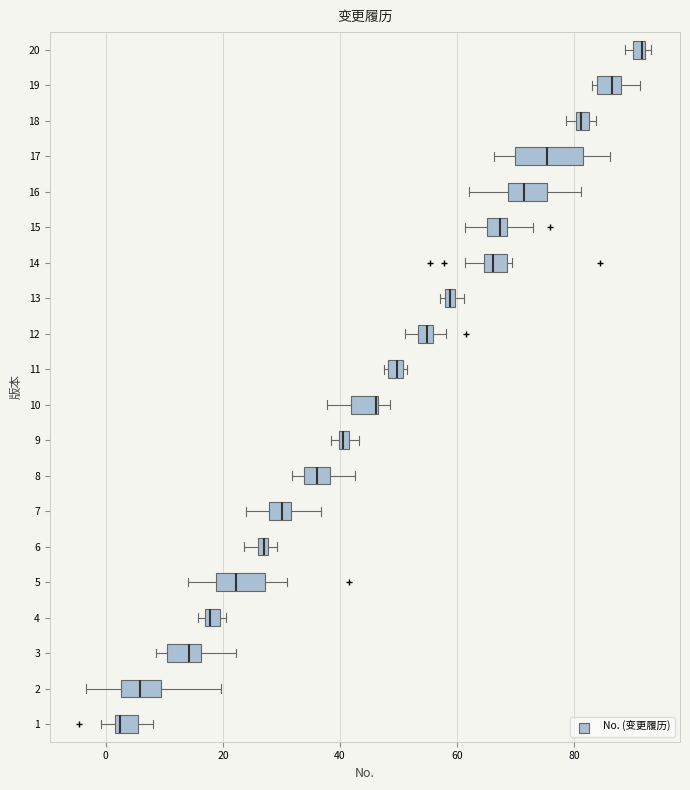

Which box is the widest, from its left edge to its right edge?

17